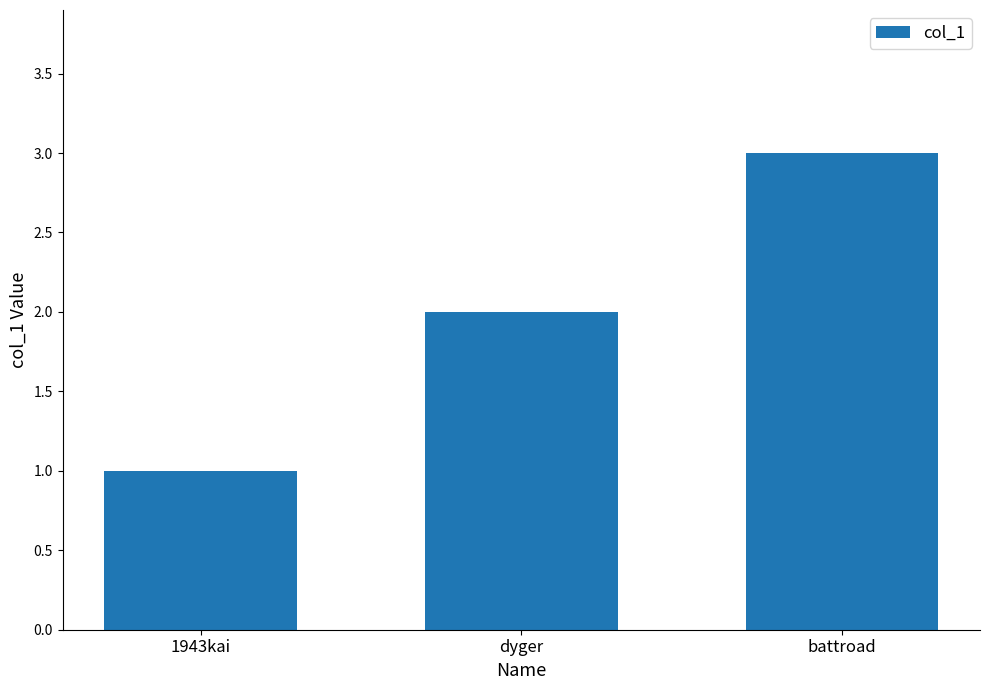

What is the difference between the maximum and minimum values?

2